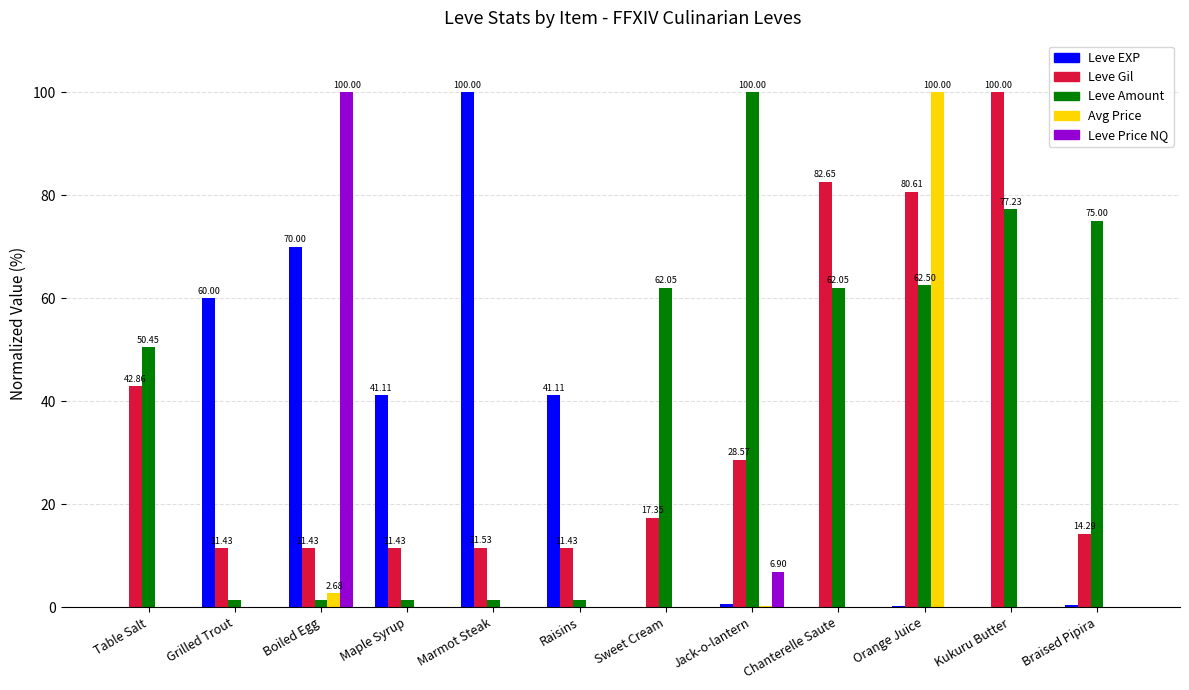

At which category is the sum across all series the highest?

Orange Juice